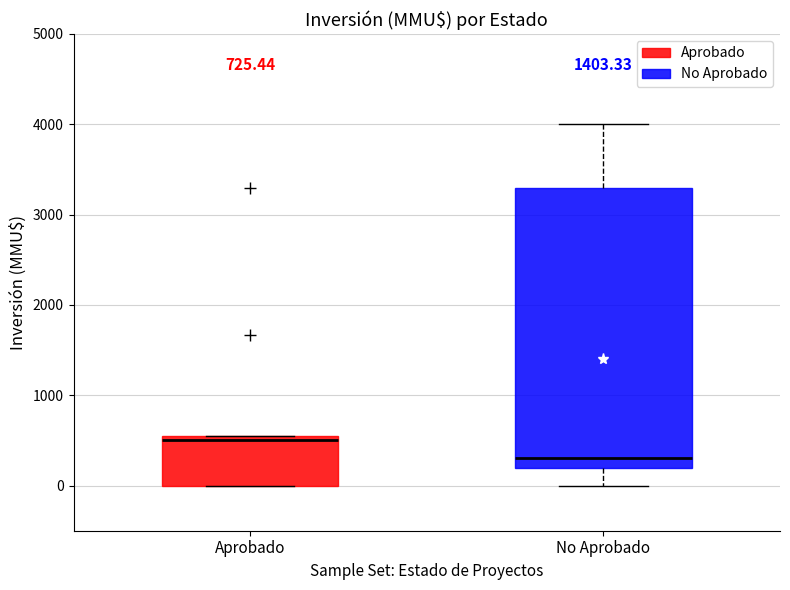

Comparing the boxes themselves (not the whiskers), which one is the tallest?

No Aprobado